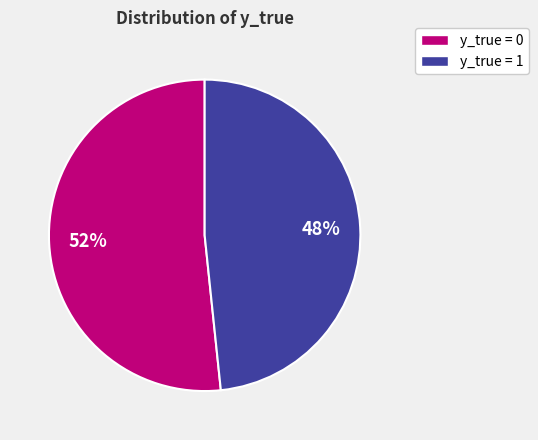

Does y_true = 1 represent more than half of the total?

No